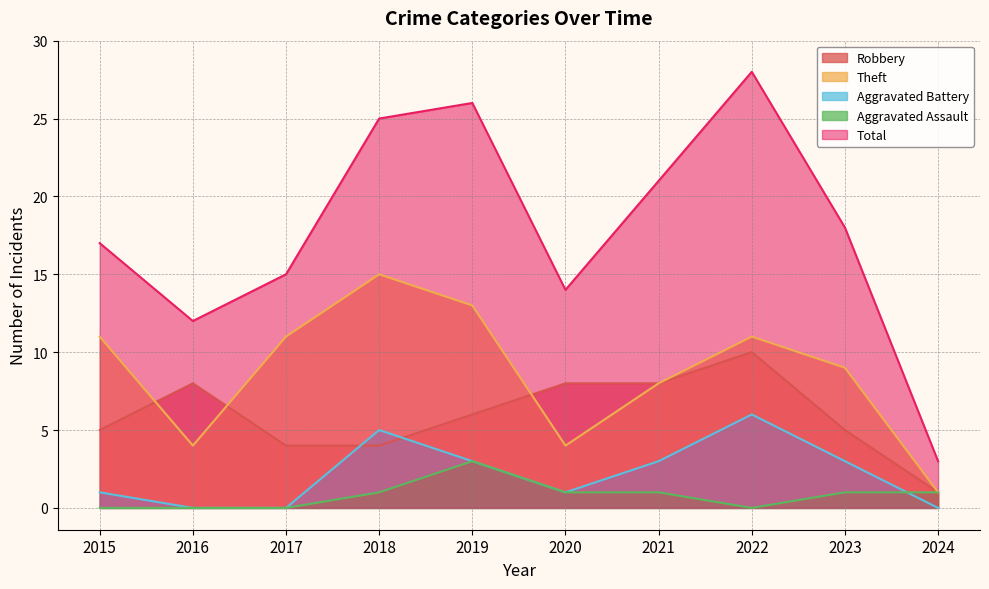

What are all the series names shown in the legend?

Robbery, Theft, Aggravated Battery, Aggravated Assault, Total